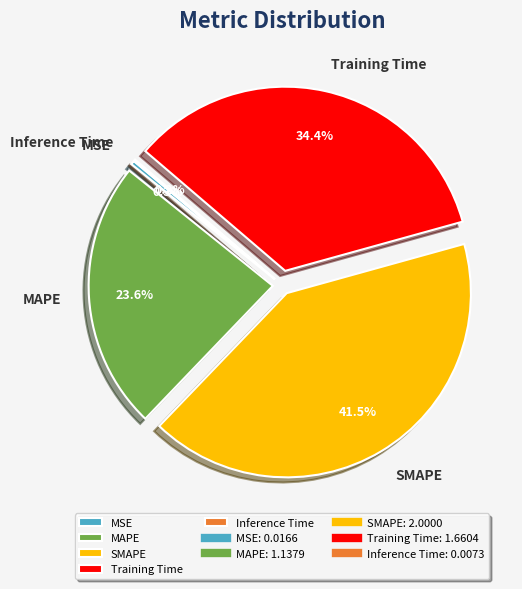

Which slice is the largest?

SMAPE